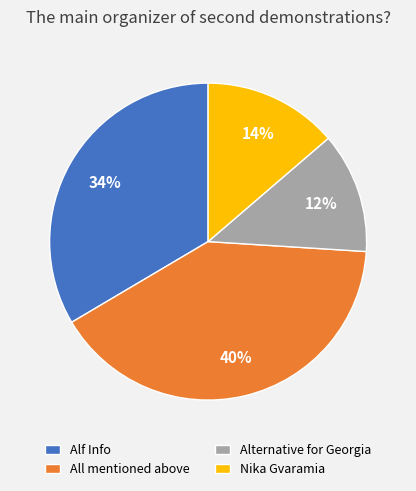

What is the largest slice in the pie chart?

All mentioned above